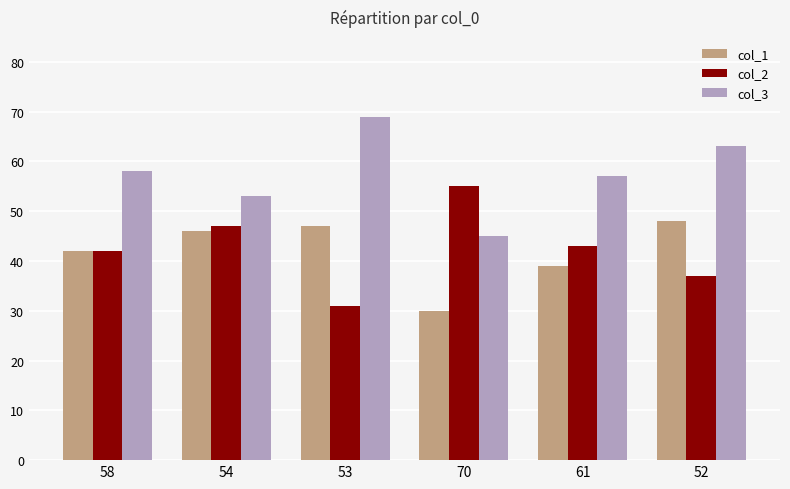

What is the spread (max minus min) of values at 54?

7